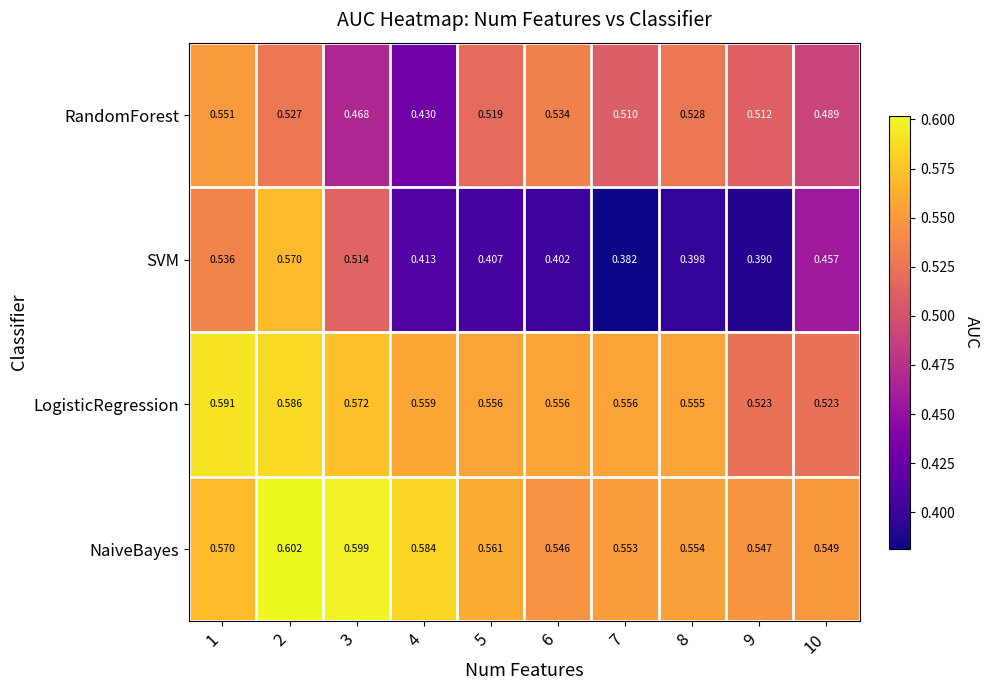

Between 1 and 8, which series saw the biggest shift?

SVM